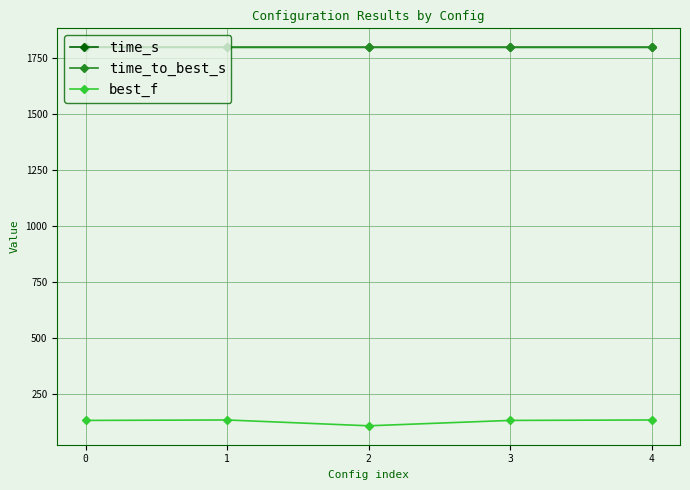

What is the spread (max minus min) of values at 4?

1664.0